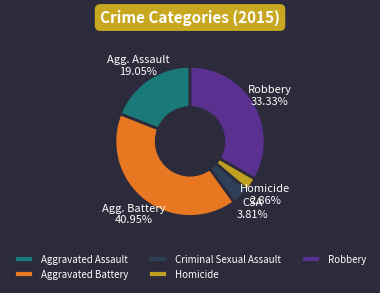

Which has a higher value, Homicide or Robbery?

Robbery